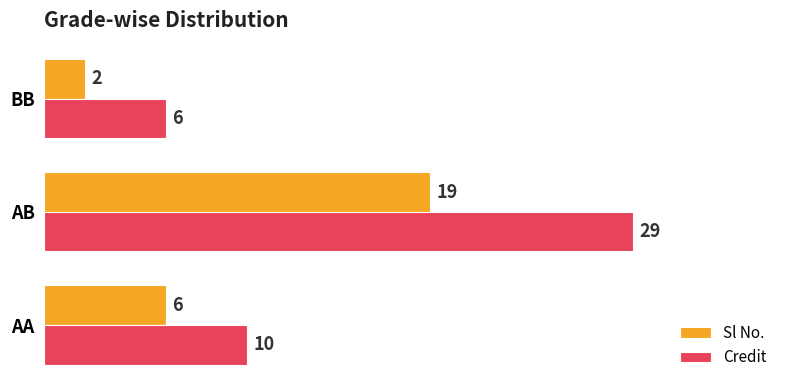

The Credit series shows 10 at AA. True or false?

True